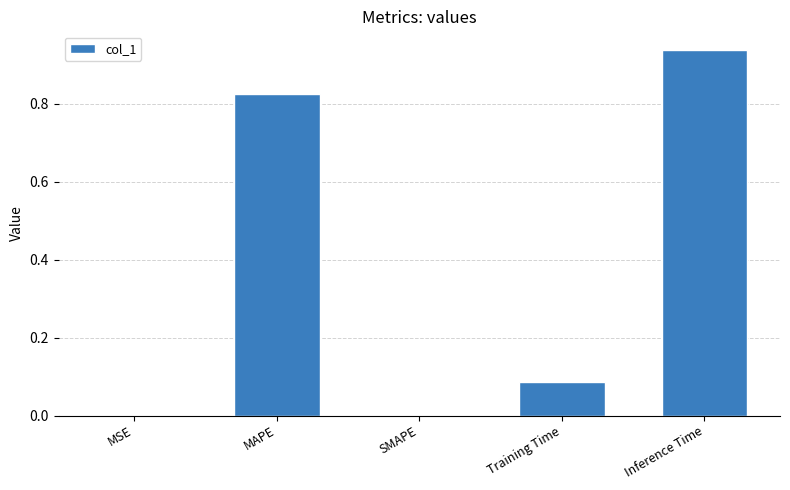

Does the chart contain stacked bars?

No